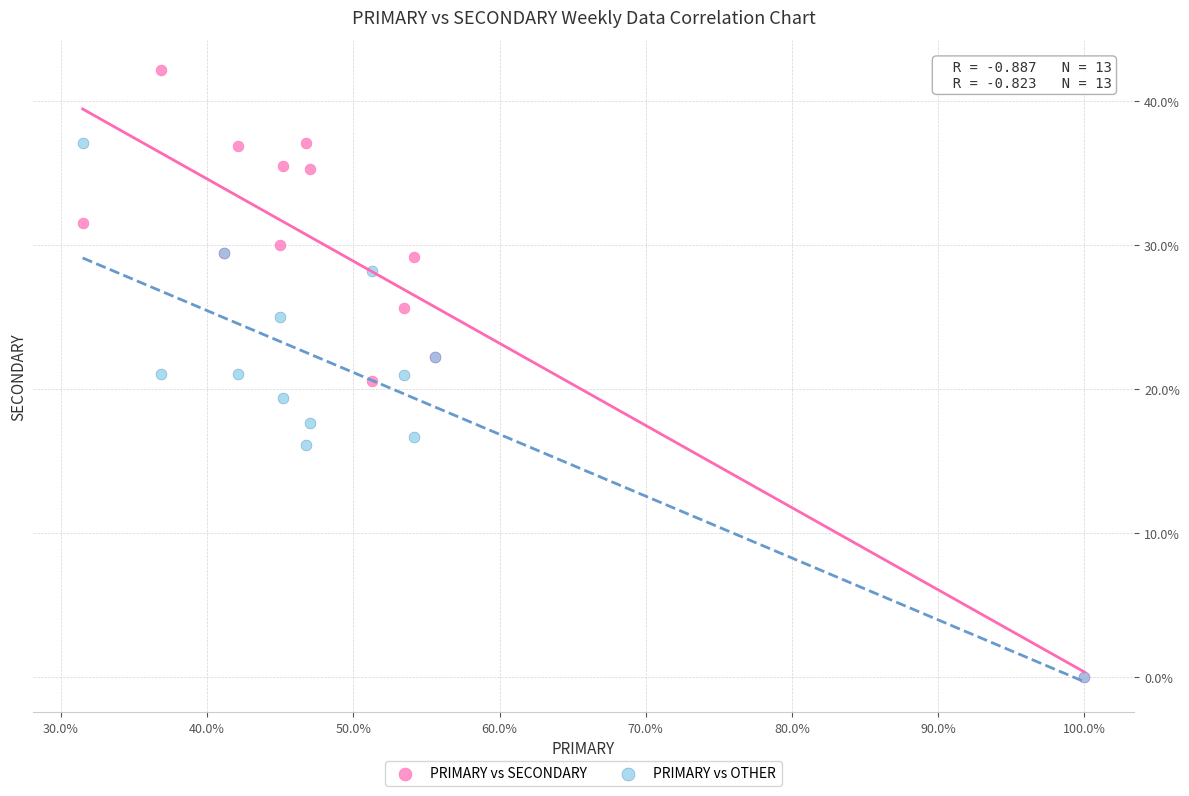

What are all the series names shown in the legend?

PRIMARY vs SECONDARY, PRIMARY vs OTHER